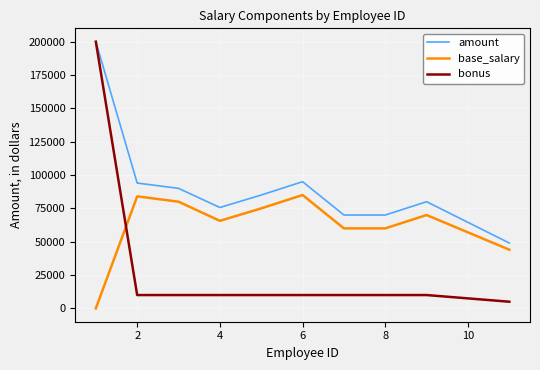

Rank the series by their average value, from highest to lowest.

amount, base_salary, bonus